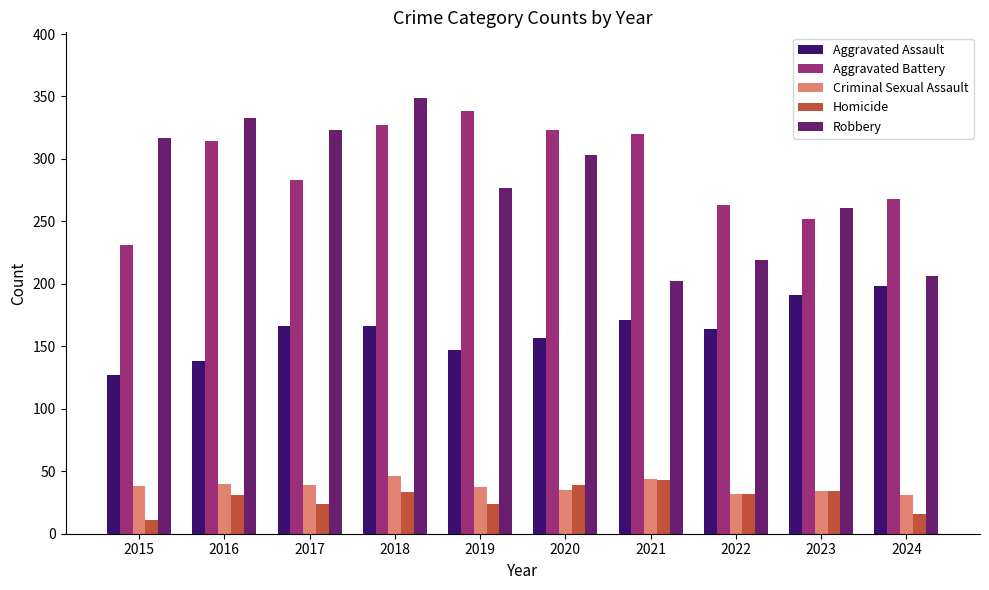

True or false: Criminal Sexual Assault has a value of 35 at 2020.

True